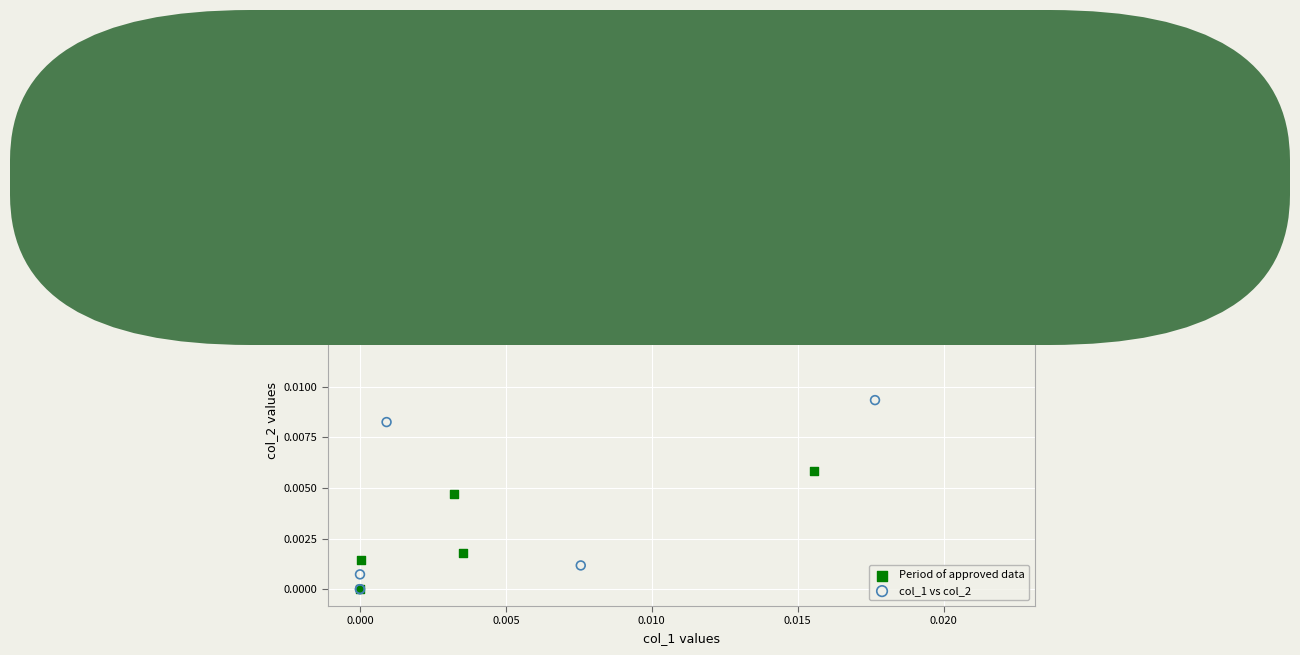

Which series has the widest spread of Y values?

Period of approved data